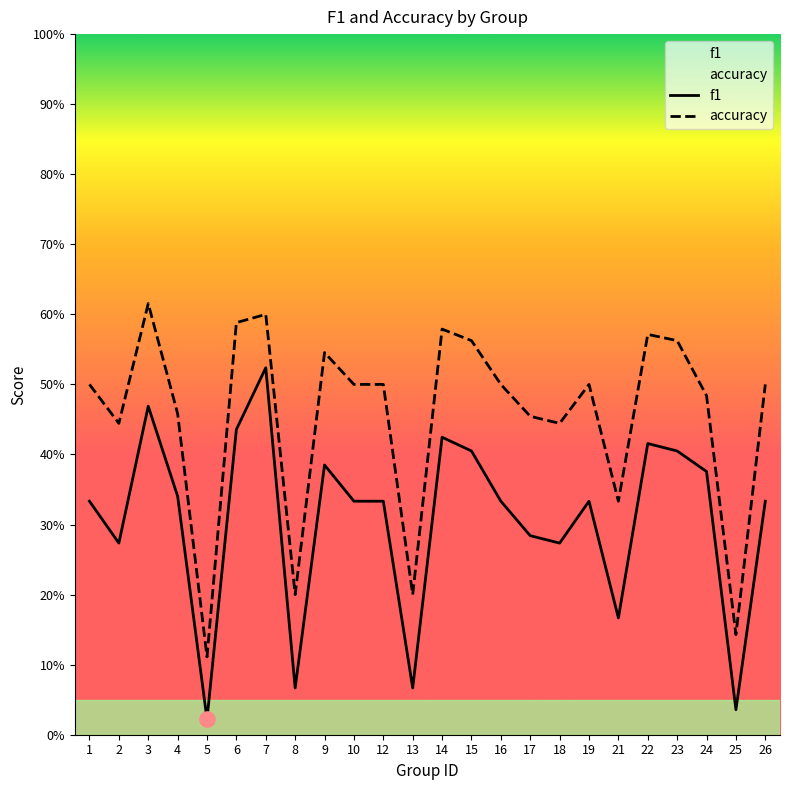

At how many categories does at least one series exceed 0?

24